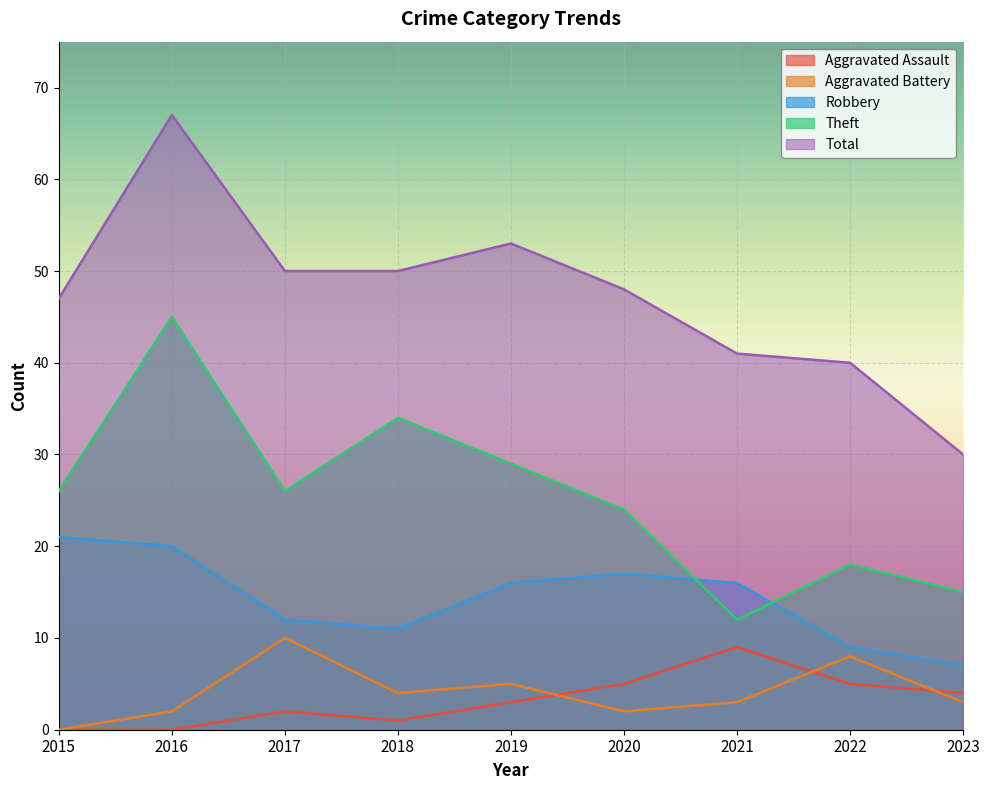

What is the sum of the Aggravated Battery values at 2021 and 2018?

7